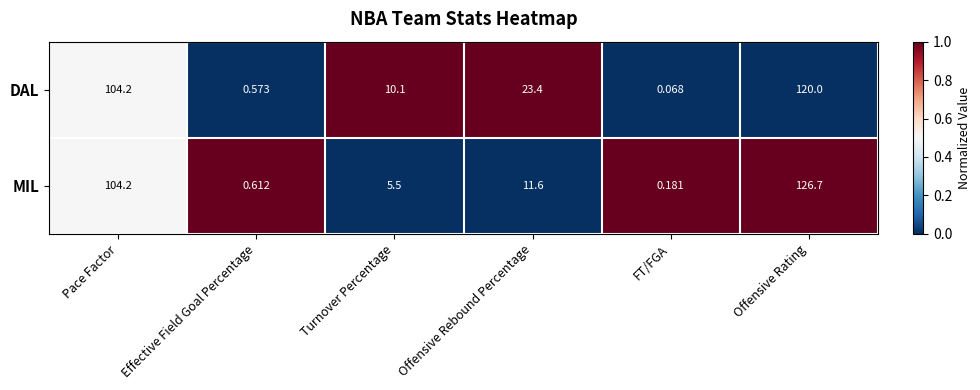

Rank the series by their maximum value, from lowest to highest.

DAL, MIL